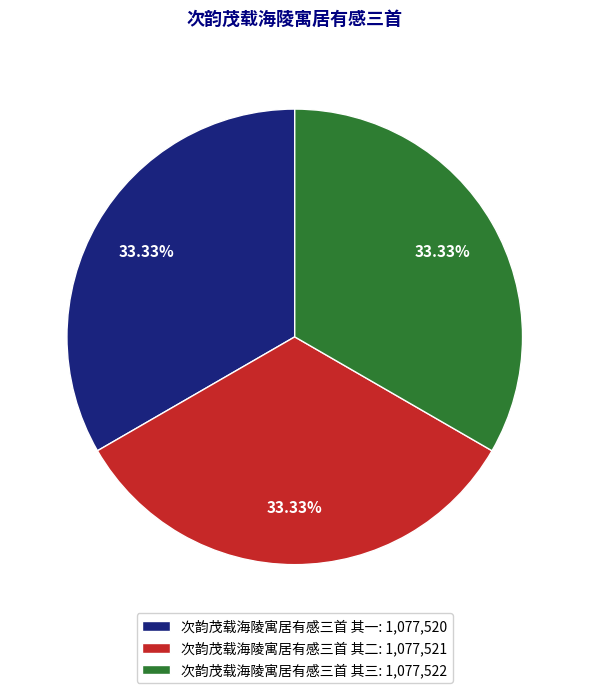

To the nearest percent, what portion does 次韵茂载海陵寓居有感三首 其三 represent?

33%